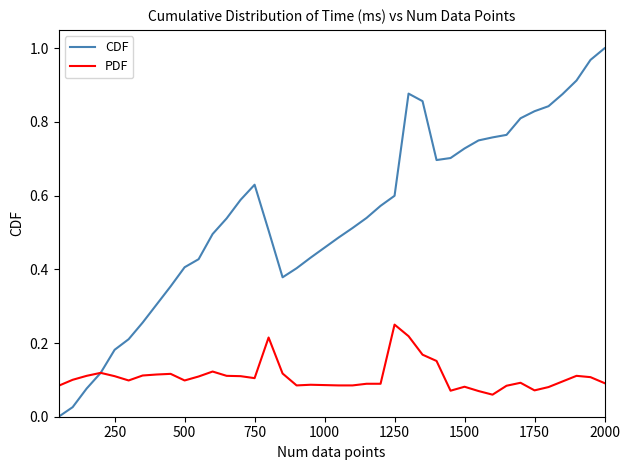

What are all the series names shown in the legend?

CDF, PDF